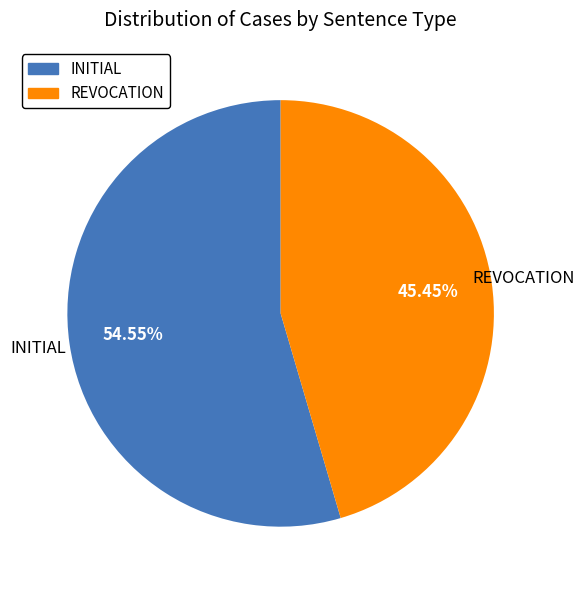

Rank the categories by value from highest to lowest.

INITIAL, REVOCATION